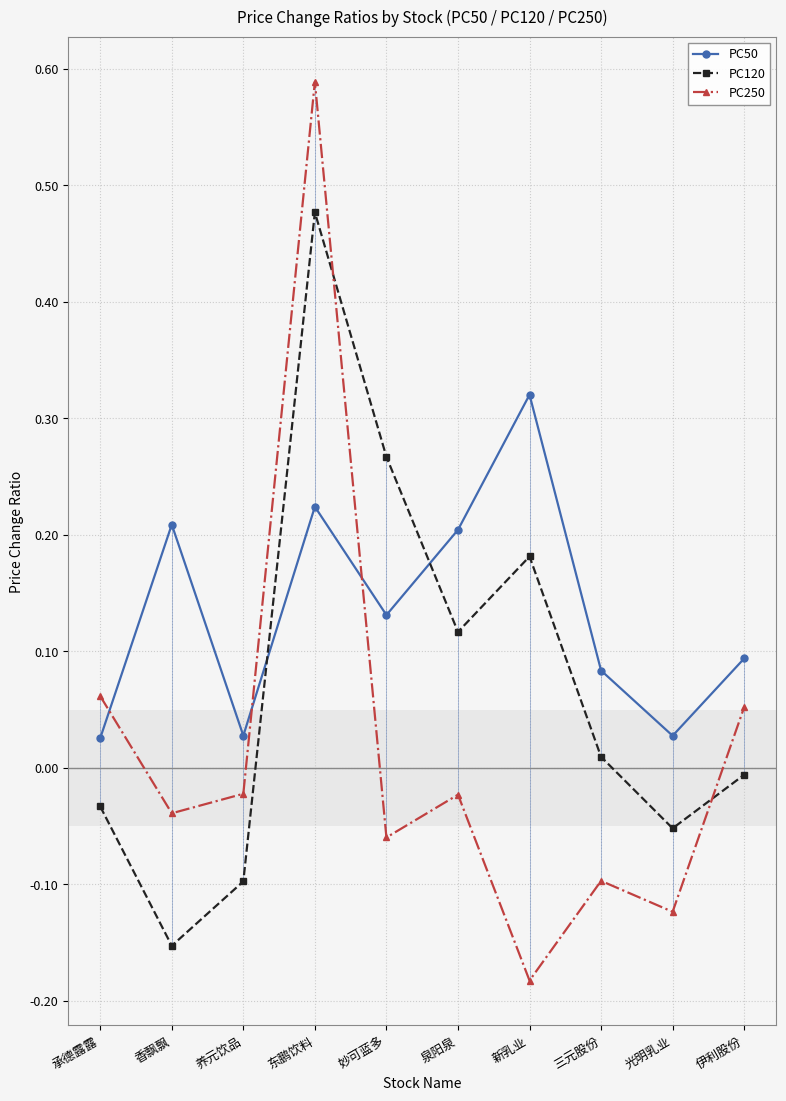

Where is PC50 nearest to the value 0?

承德露露